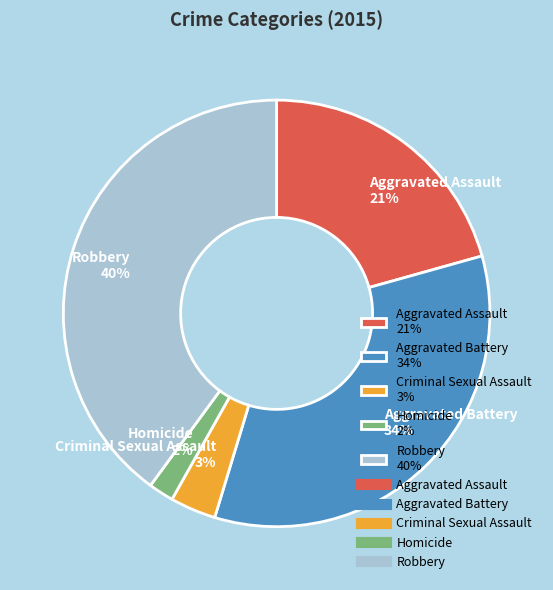

To the nearest percent, what portion does Homicide represent?

2%